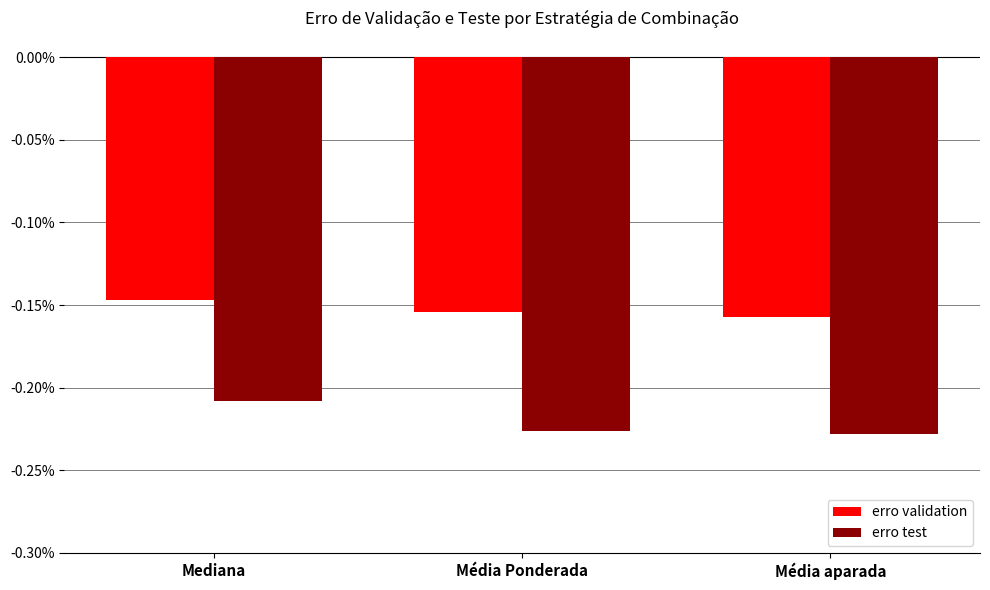

True or false: erro test has a value of -0.4 at Mediana.

False